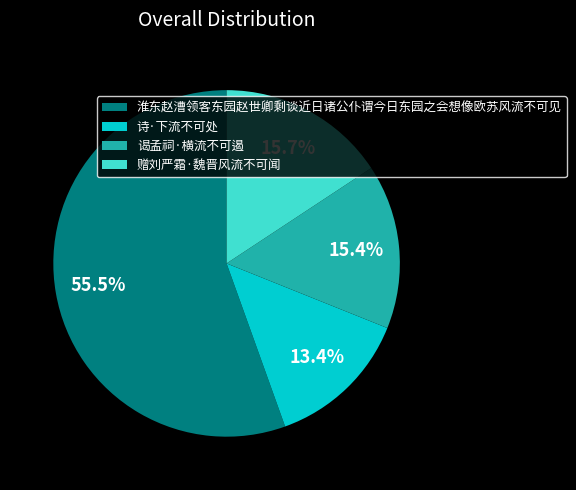

True or false: 诗·下流不可处 accounts for 1% of the total.

False